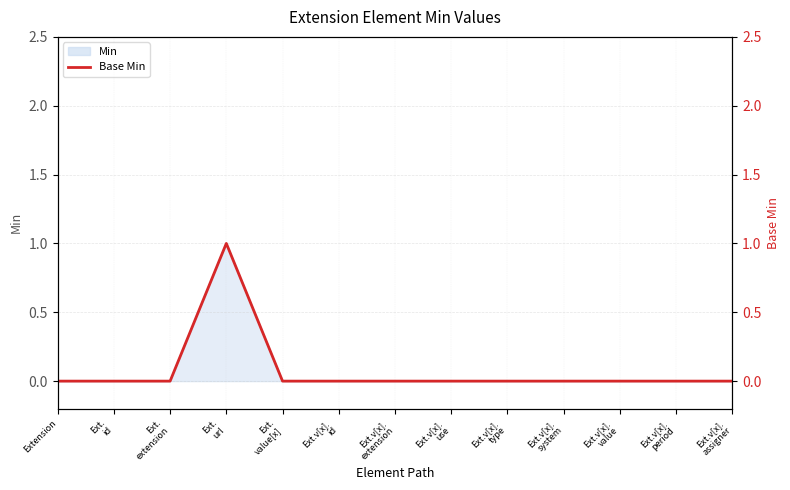

True or false: the data shows 1 at Ext.
value[x].

False